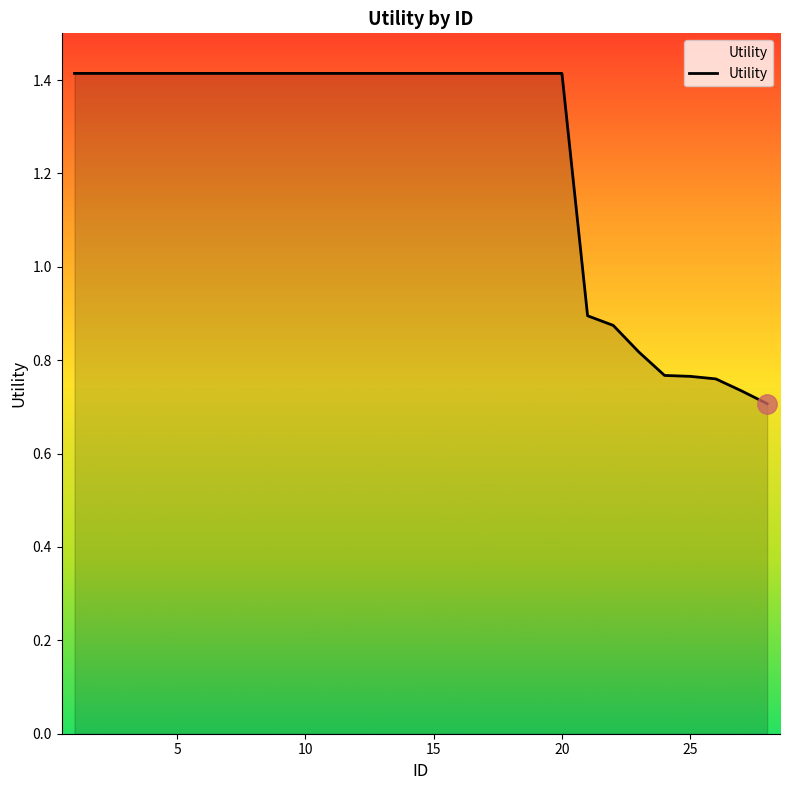

Does the chart display data point markers on the line(s)?

No